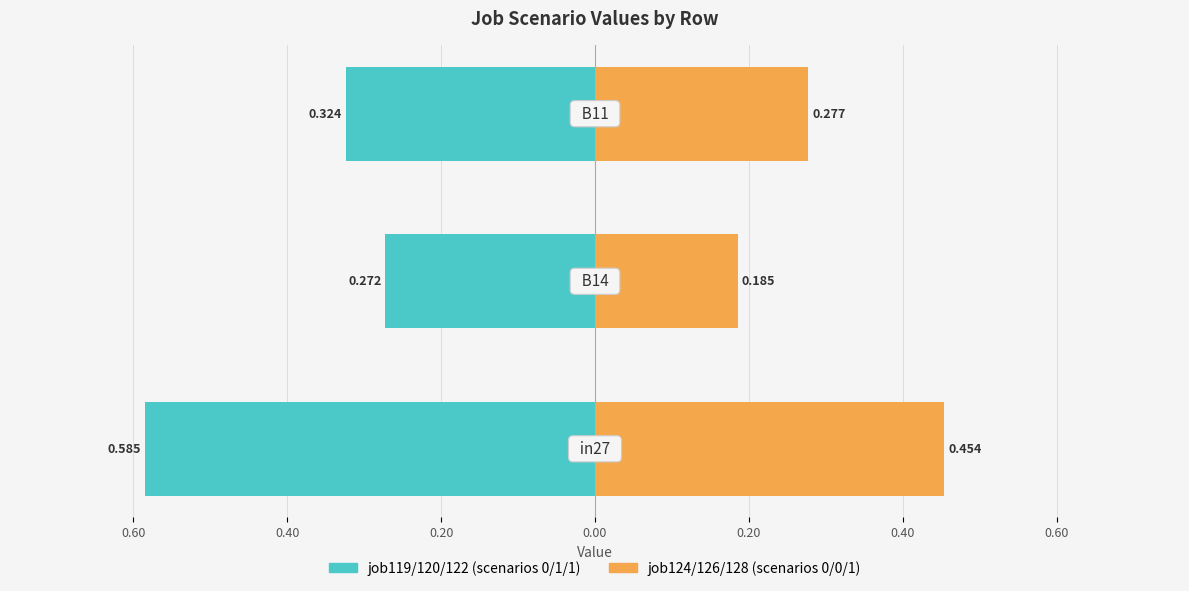

How many data points does each series have?

3